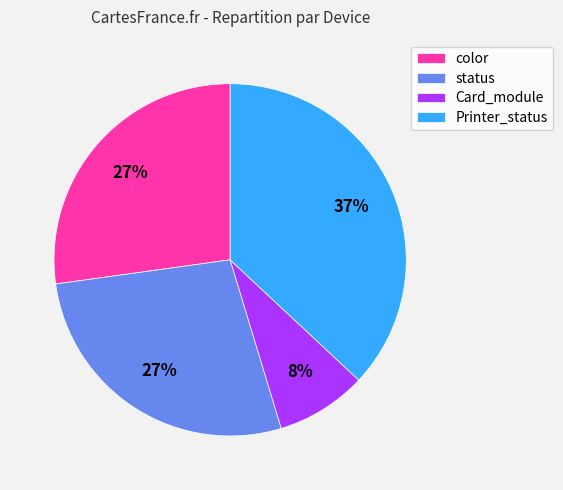

To the nearest percent, what is the combined percentage of Printer_status and Card_module?

45%